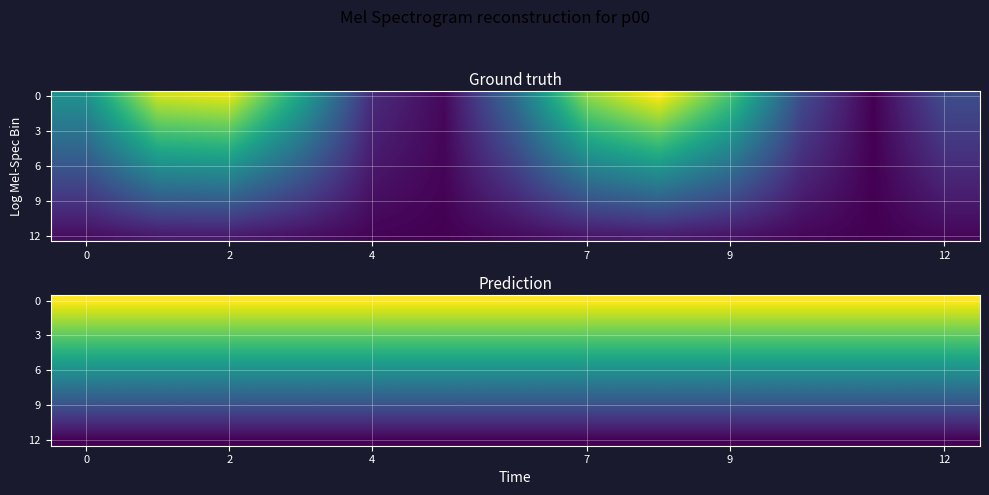

What is the spread (max minus min) of values at 10?

0.9